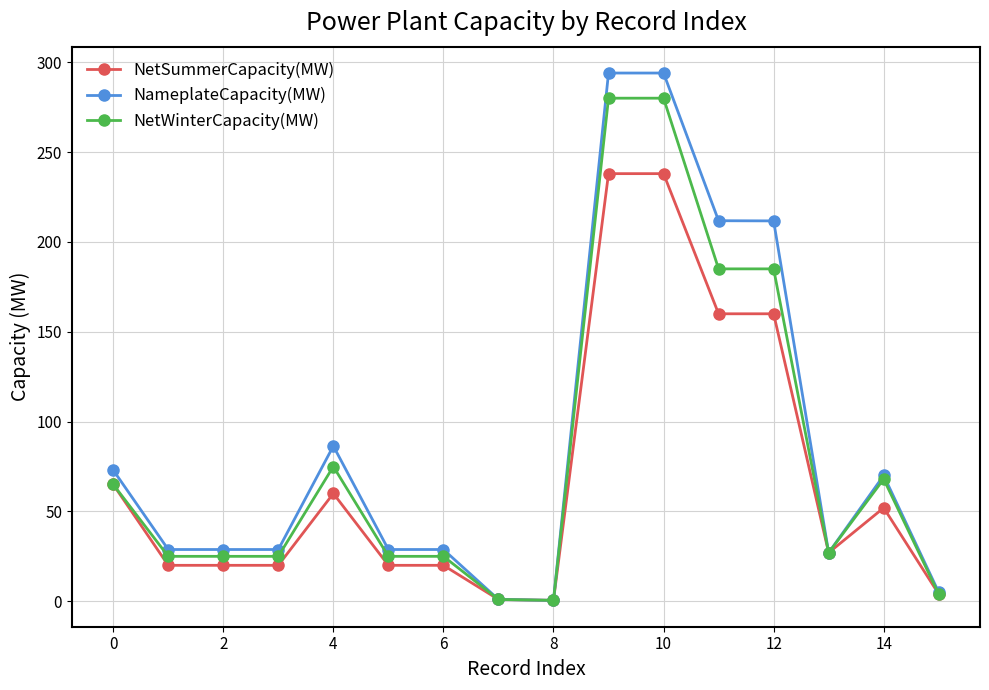

At how many categories does at least one series exceed 176?

4